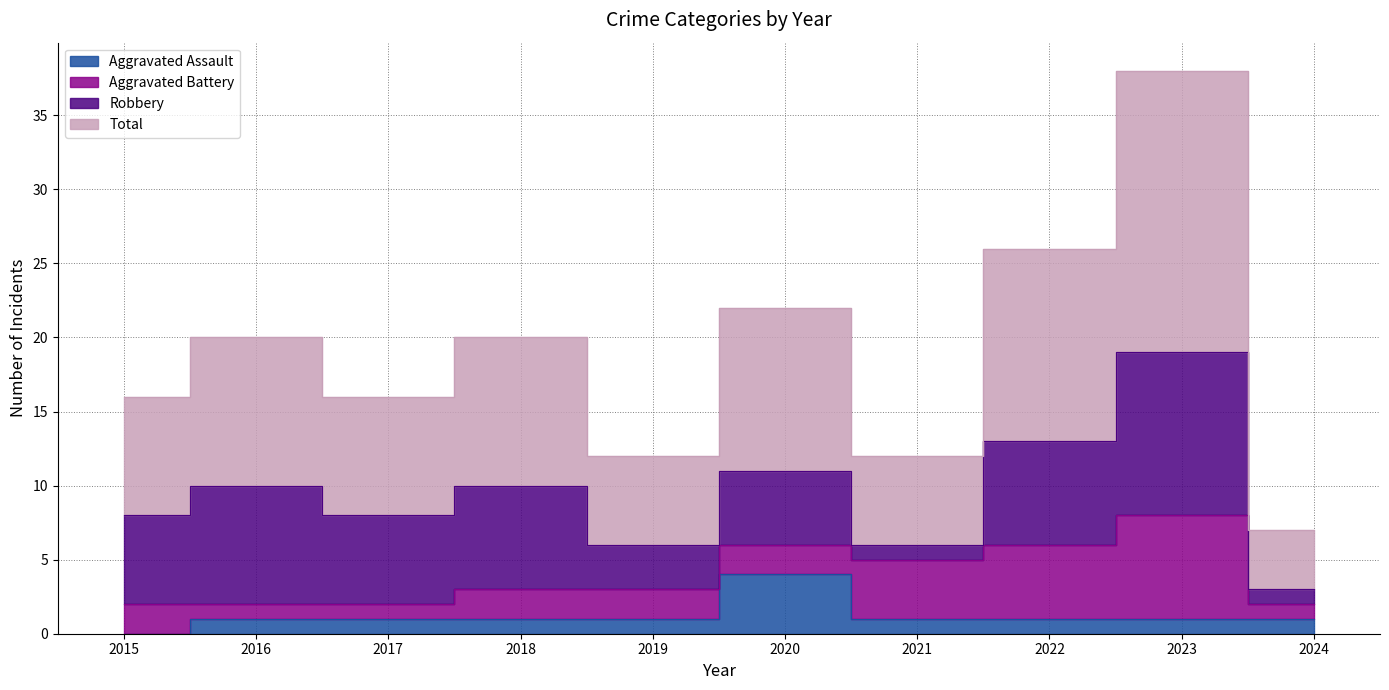

Which series has the widest spread of values?

Total